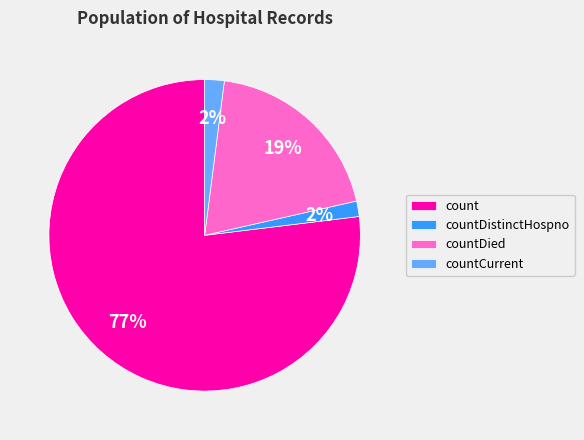

What percentage is the countCurrent slice, to the nearest percent?

2%